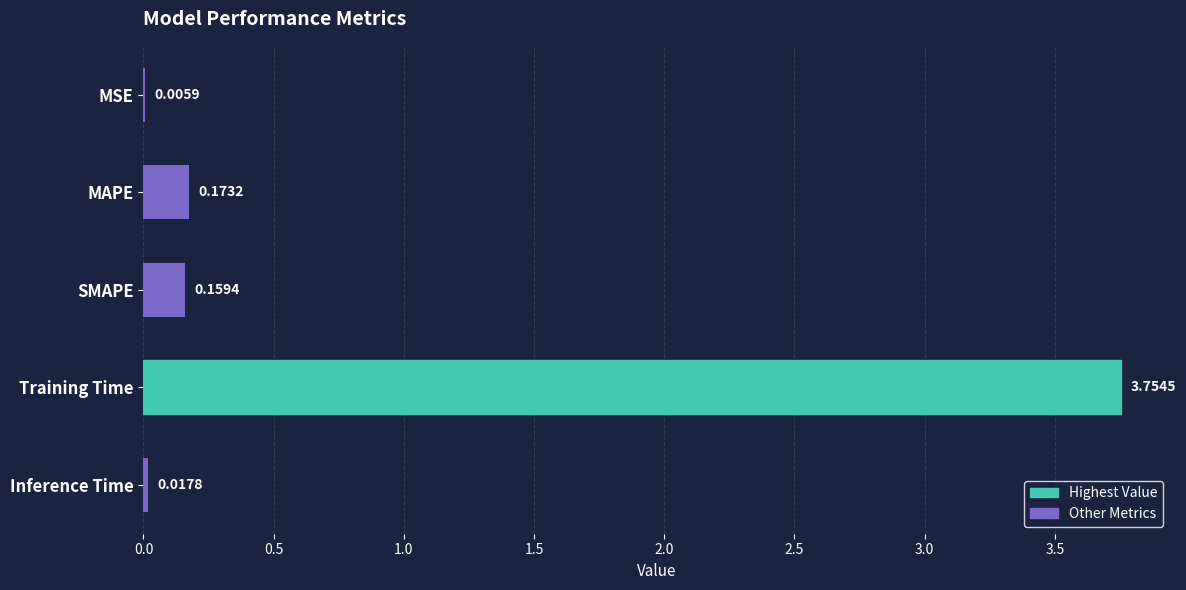

At which label is the value closest to 1?

MAPE